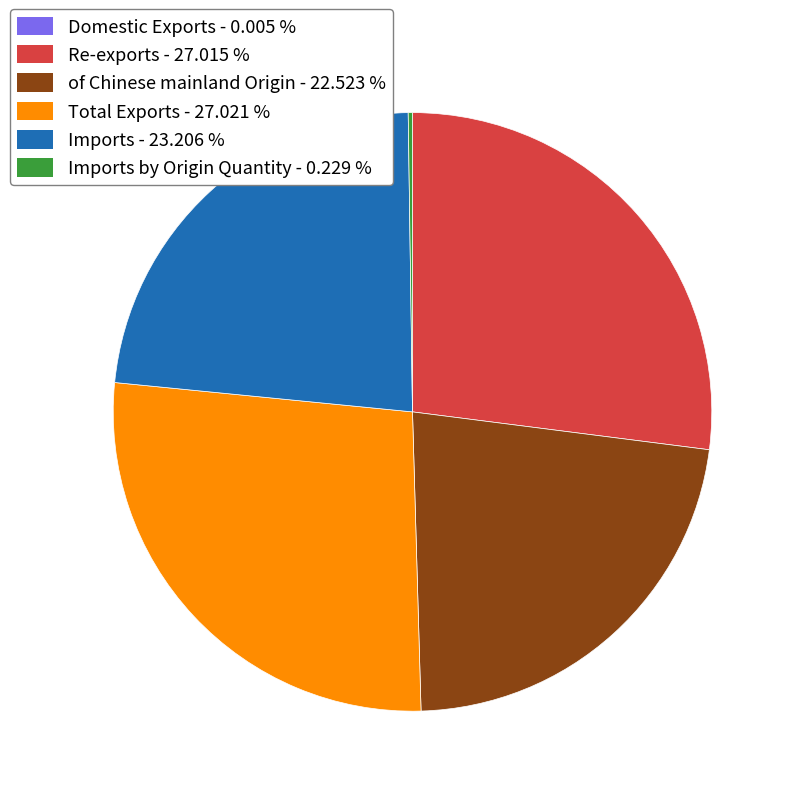

Which has a higher value, Imports - 23.206 % or Re-exports - 27.015 %?

Re-exports - 27.015 %